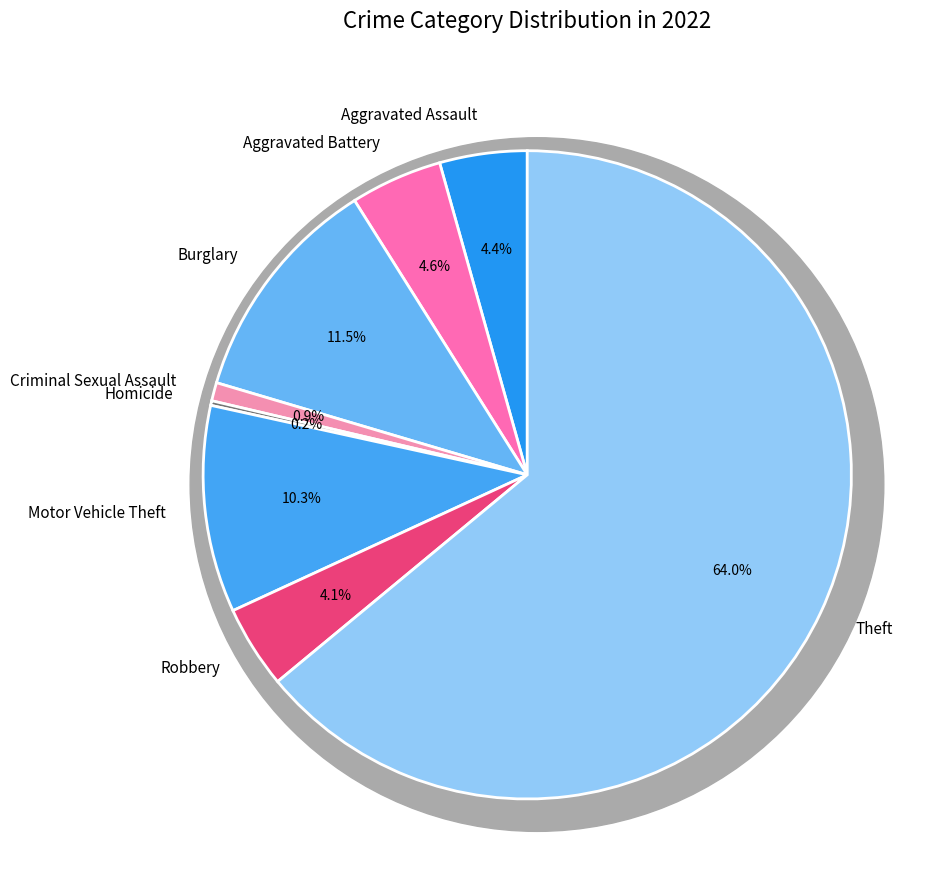

Combined, do Robbery and Motor Vehicle Theft account for over 50%?

No